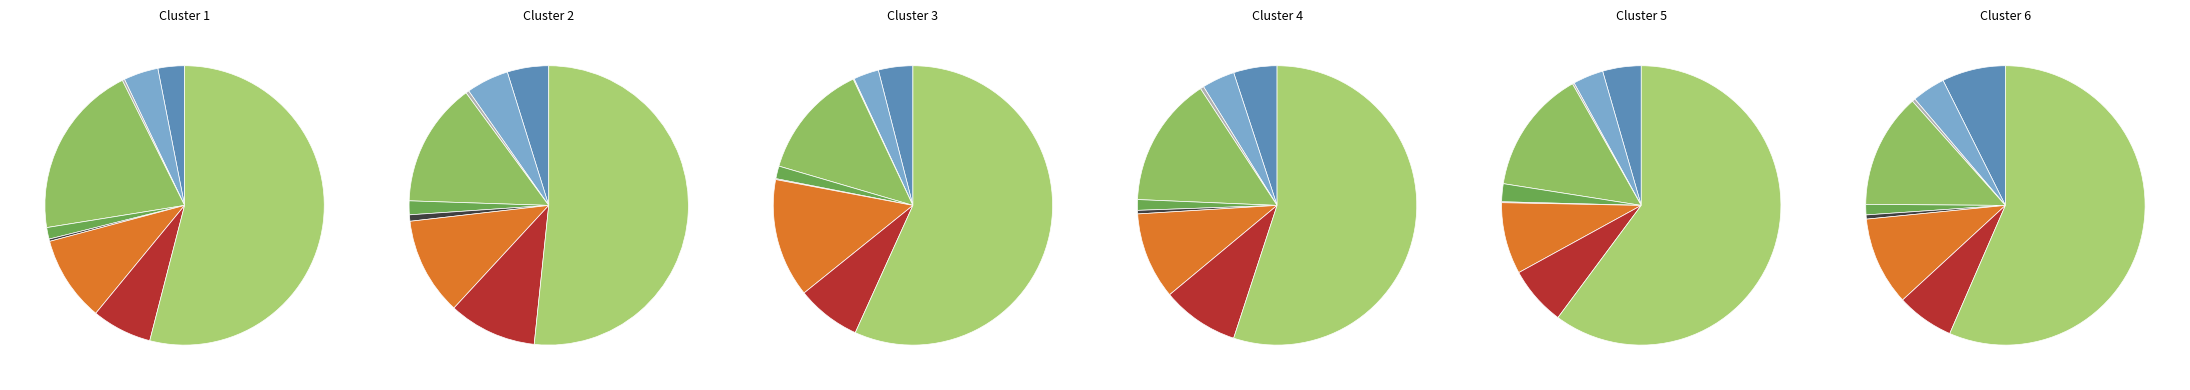

Is Theft the majority of the pie?

Yes